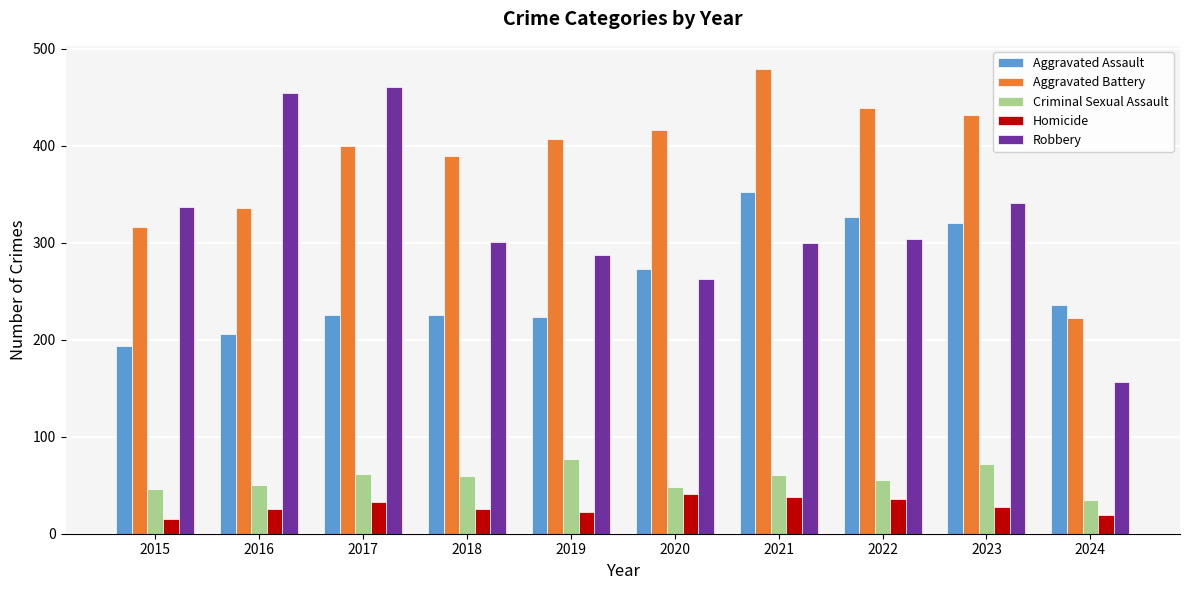

At 2023, list the series in order from smallest to largest.

Homicide, Criminal Sexual Assault, Aggravated Assault, Robbery, Aggravated Battery